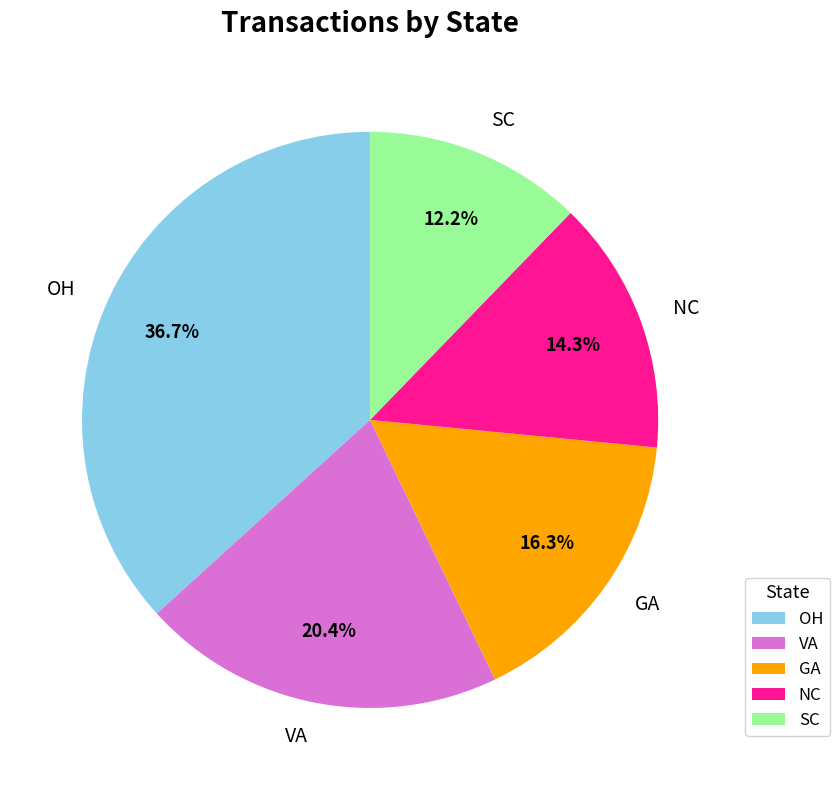

To the nearest percent, what percentage of the pie is GA?

16%